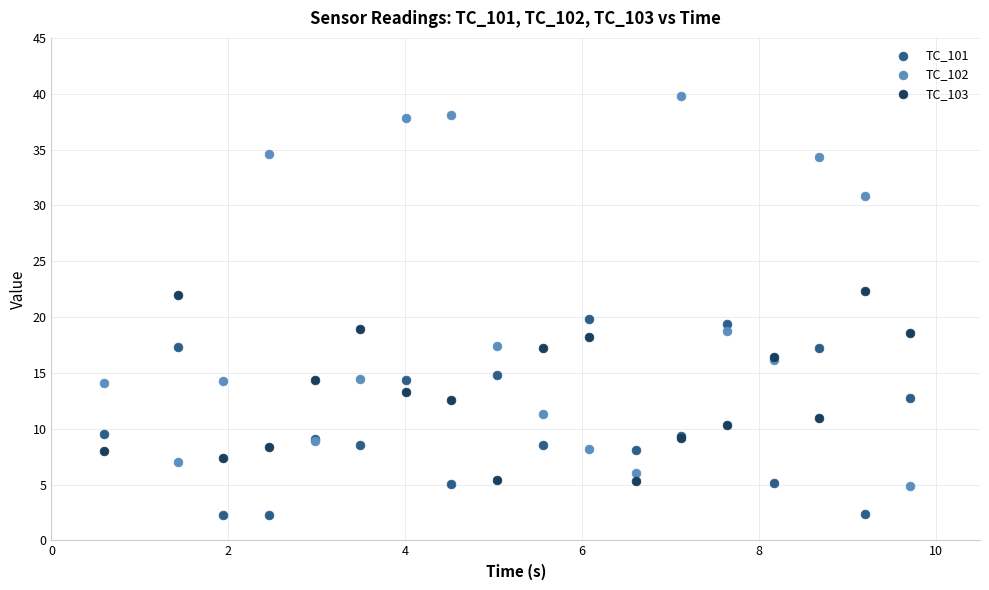

Which series reaches the minimum Y coordinate?

TC_101